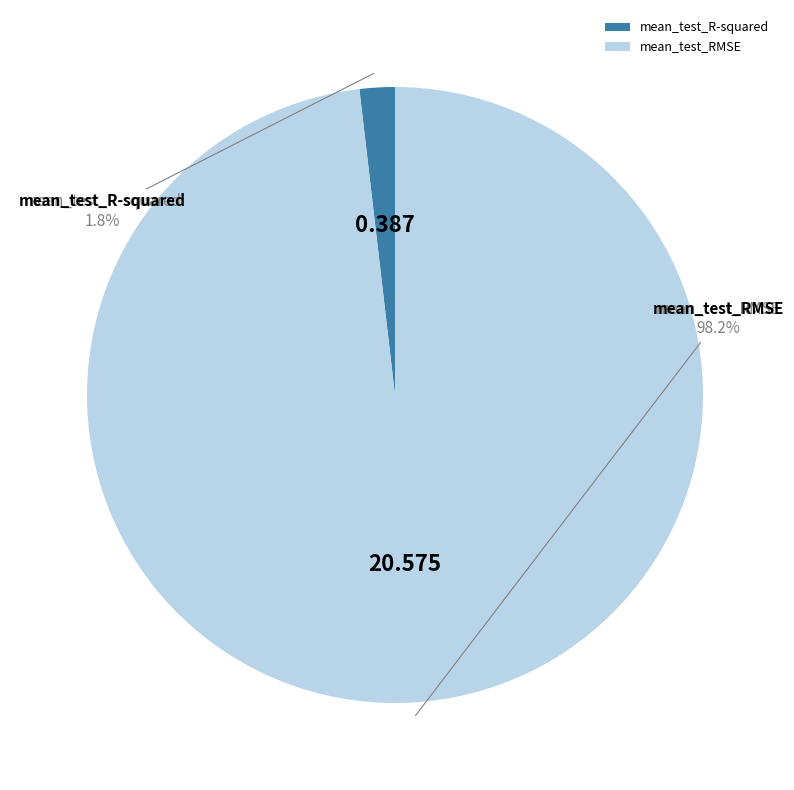

Is it true that mean_test_RMSE is 98% of the pie?

True